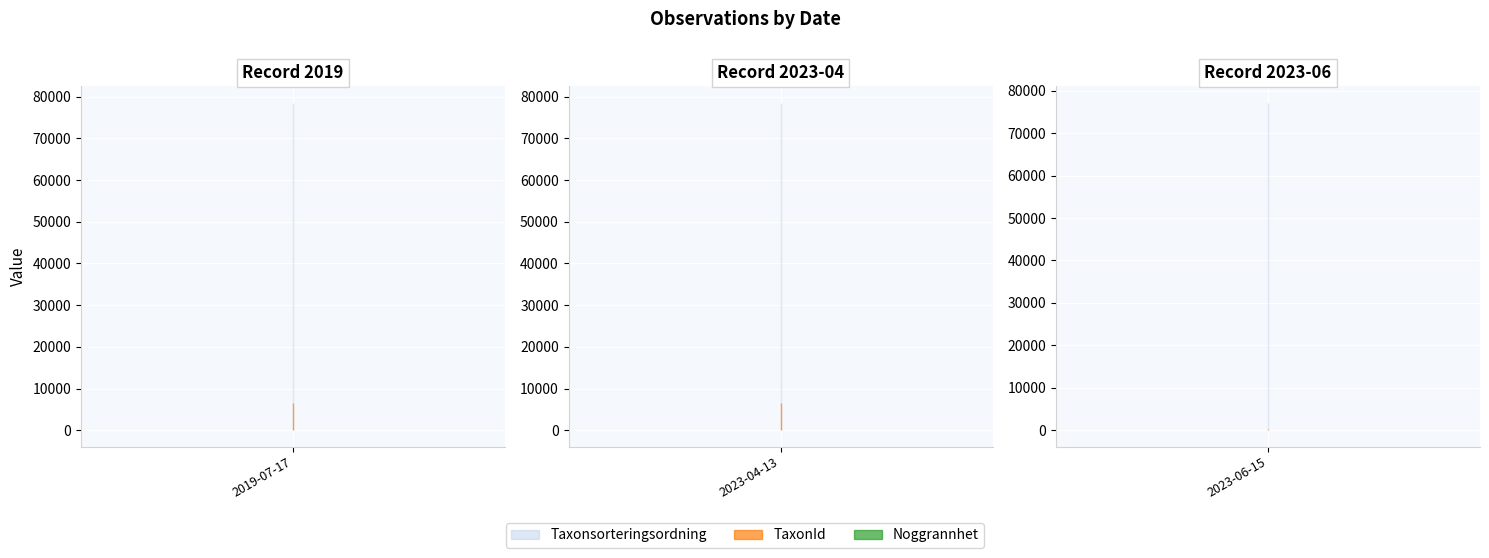

At which label does Noggrannhet reach its peak?

2023-04-13